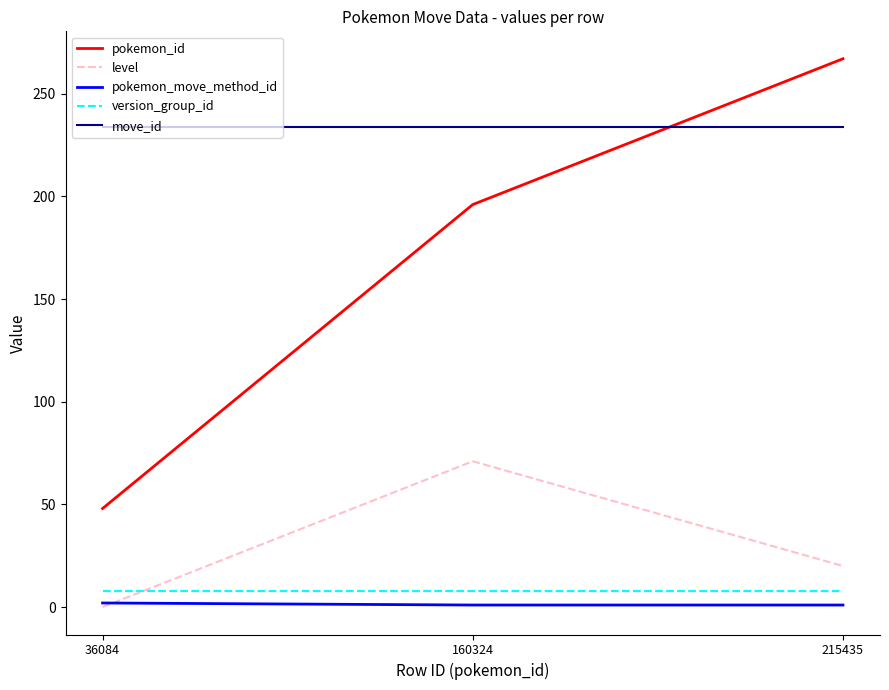

At which category is the sum across all series the highest?

215435